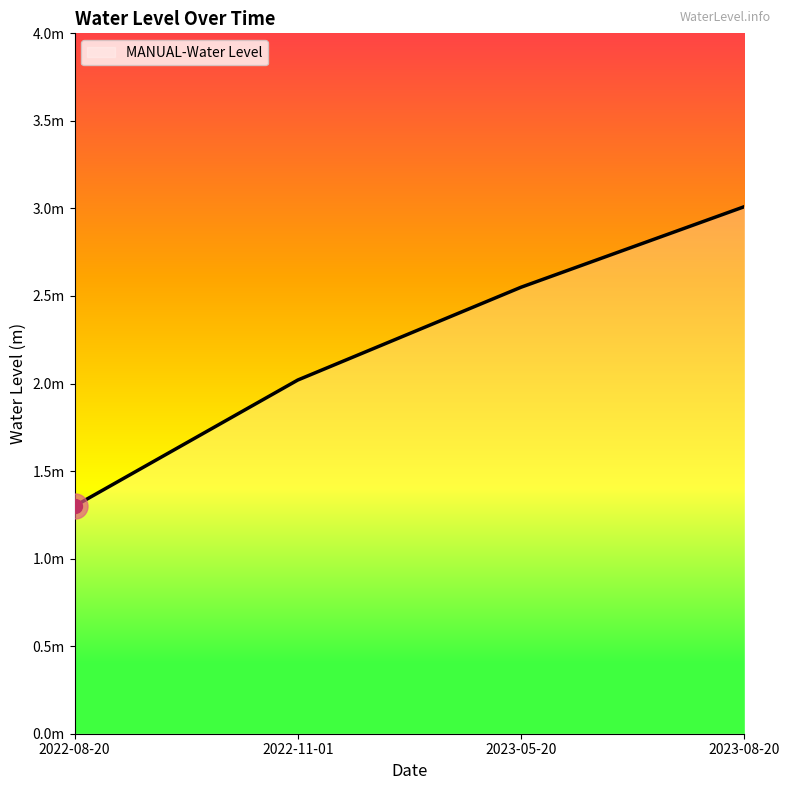

Reading right to left, extract all data points from this chart.

2023-08-20=3.0	2023-05-20=2.5	2022-11-01=2.0	2022-08-20=1.3